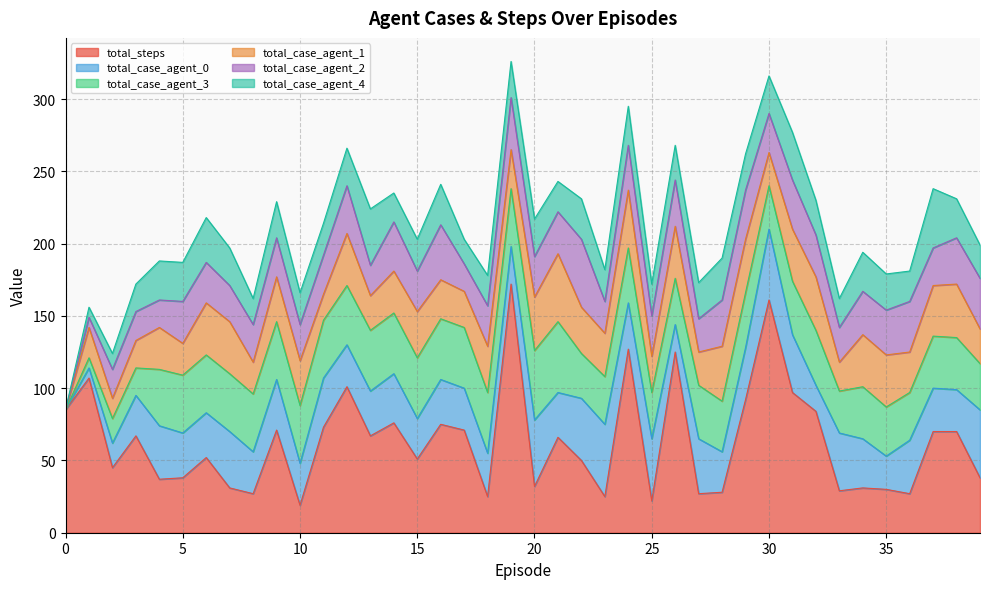

What is the value of the total_case_agent_4 point at the 12th from the left?

22